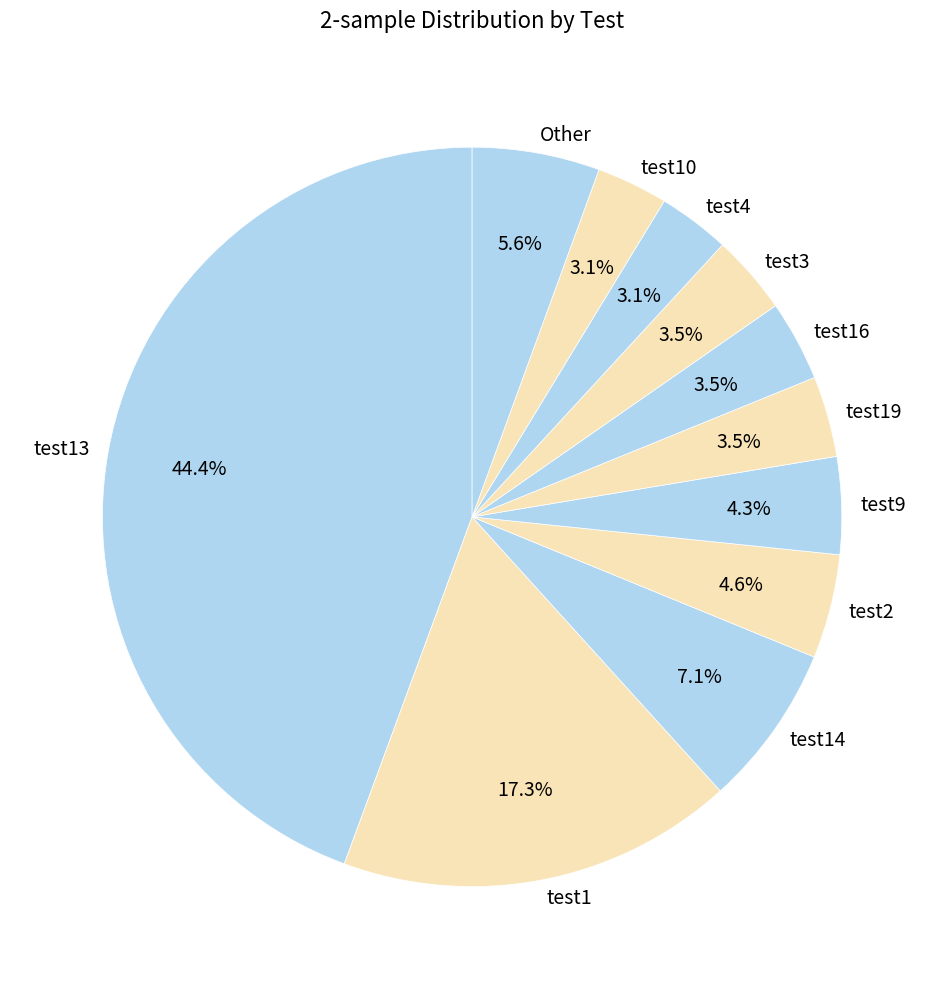

To the nearest percent, what is the difference between the largest and smallest slice percentages?

41%